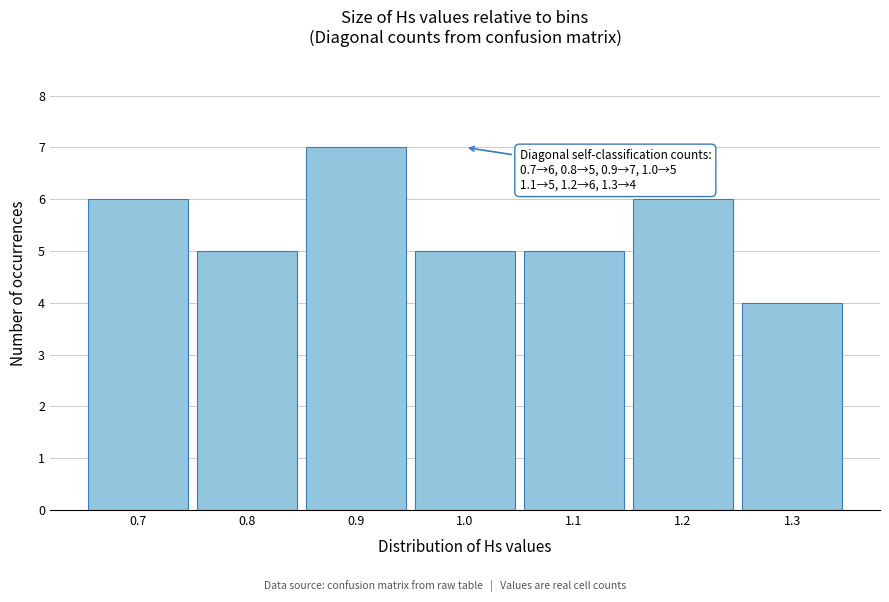

Reading left to right, extract all data points from this chart.

0.7=6	0.8=5	0.9=7	1.0=5	1.1=5	1.2=6	1.3=4